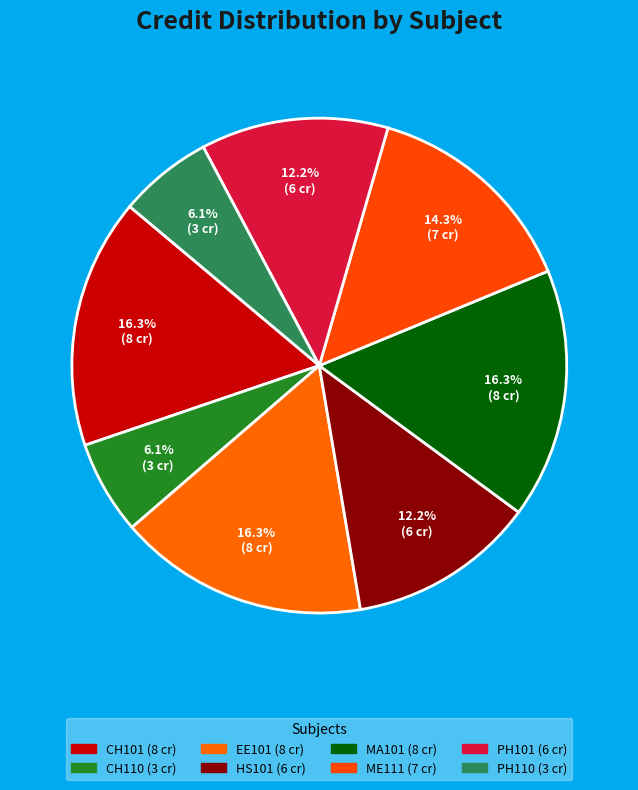

How many segments does this pie chart have?

8